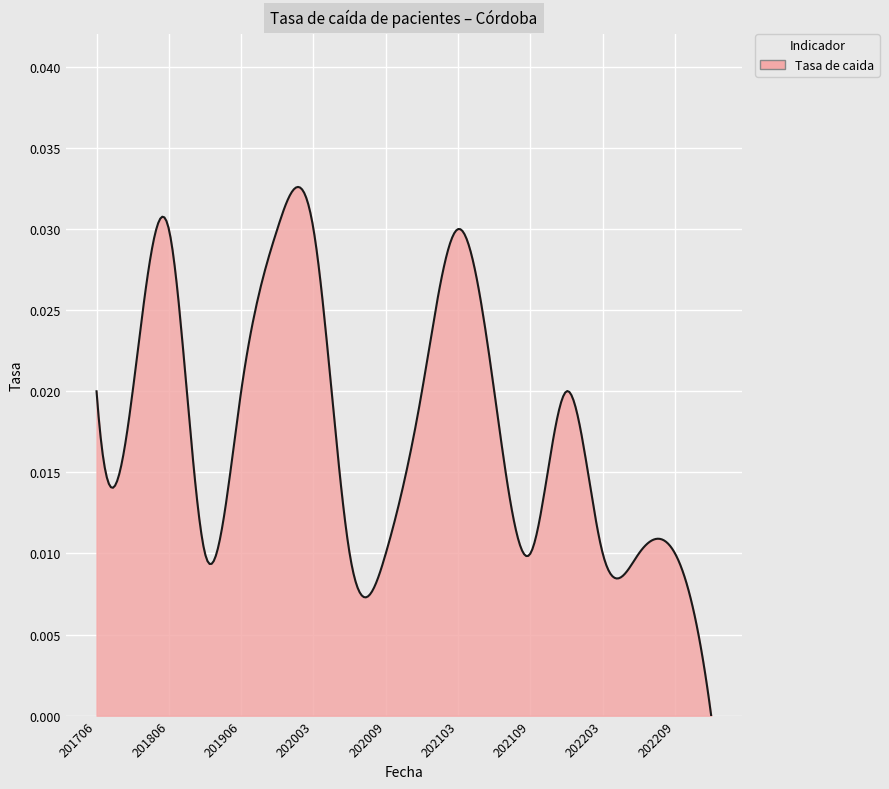

How many lines are shown in the chart?

1